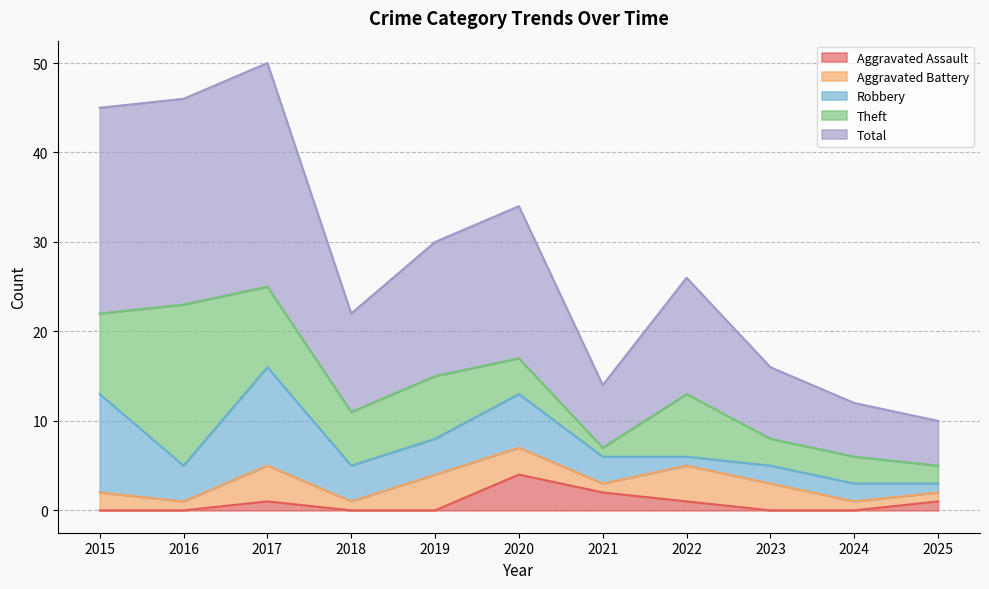

At how many categories does at least one series exceed 1?

11